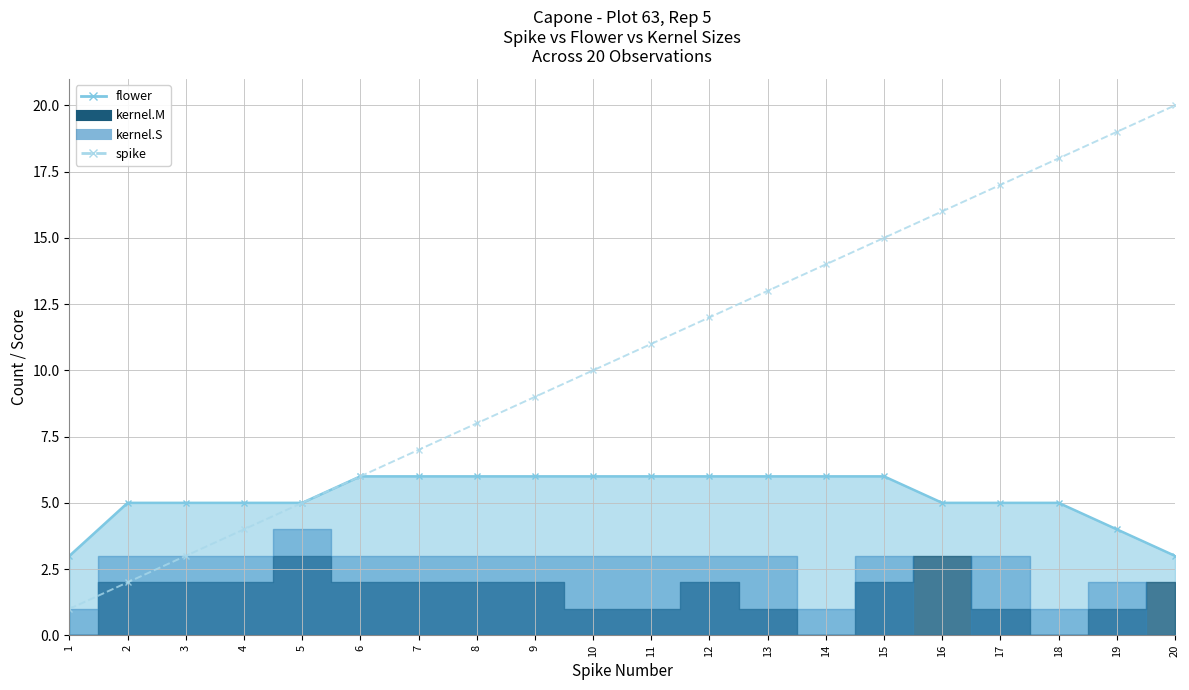

What is the sum of all values?

210